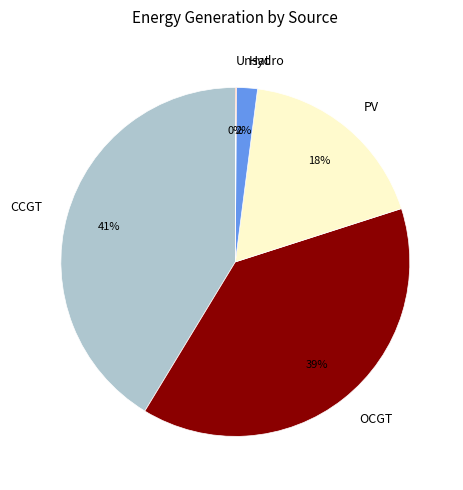

Does PV represent more than half of the total?

No